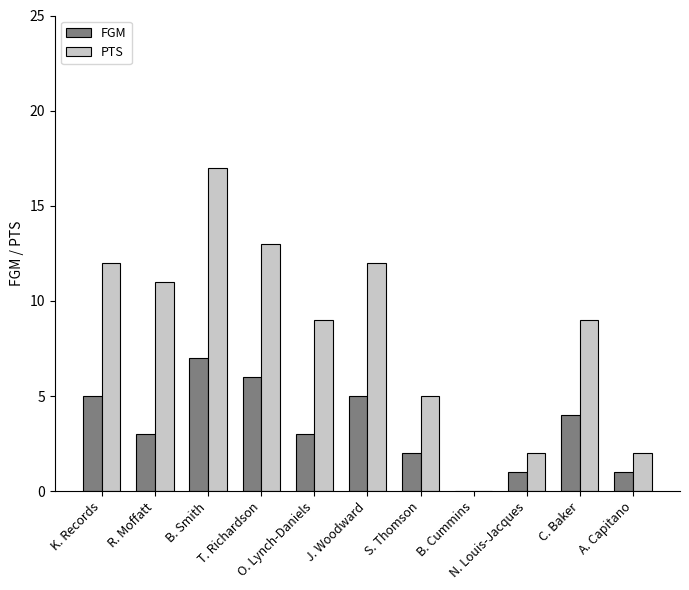

What is the highest value of the FGM series?

7